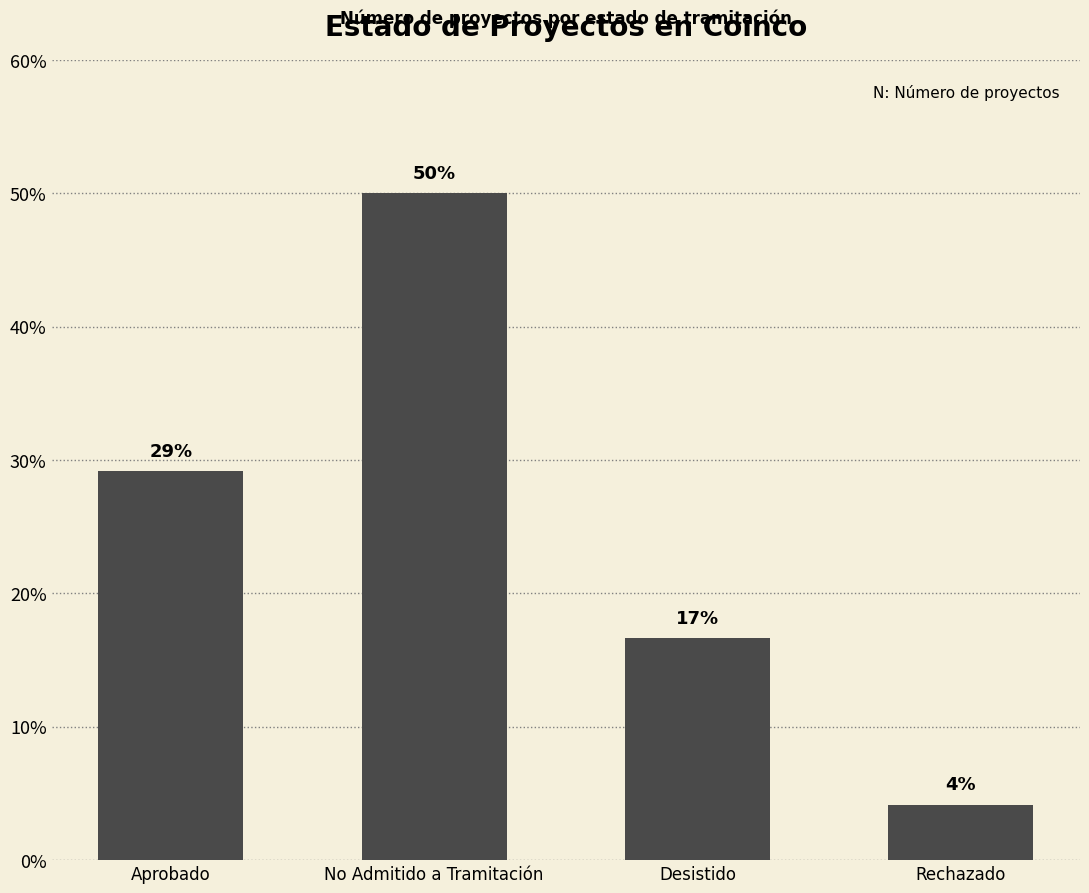

What is the label of the 3rd bar from the right?

No Admitido a Tramitación